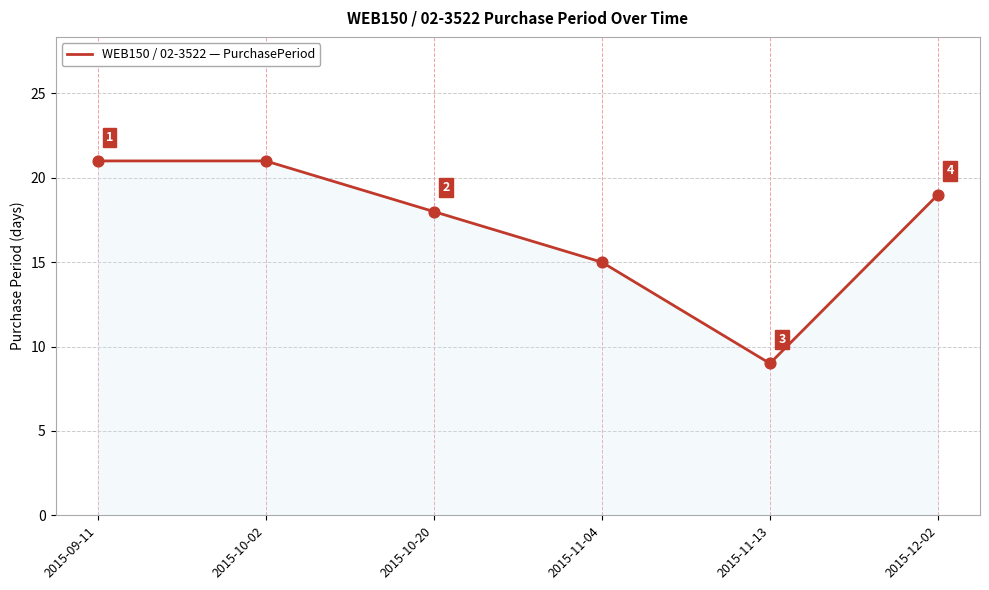

Approximately how many times larger is the value at 2015-11-04 compared to 2015-10-20?

0.8